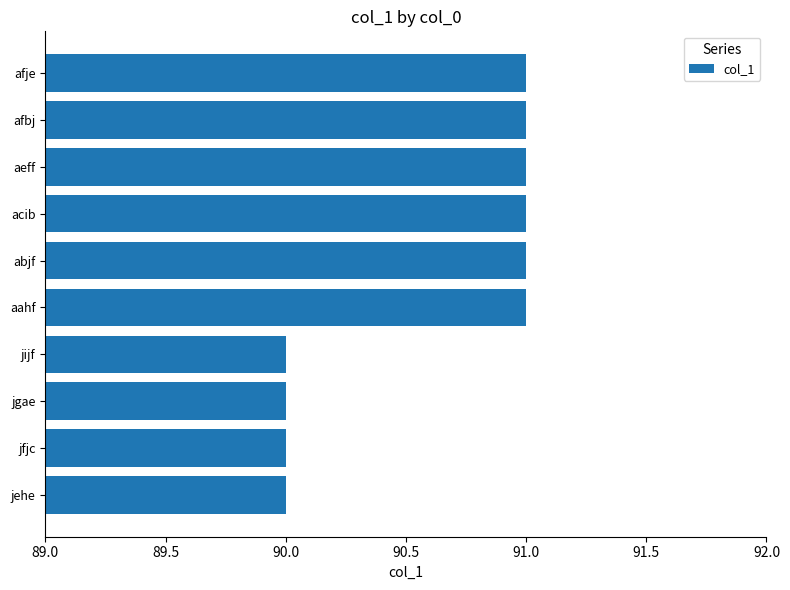

What is the sum of all values?

906